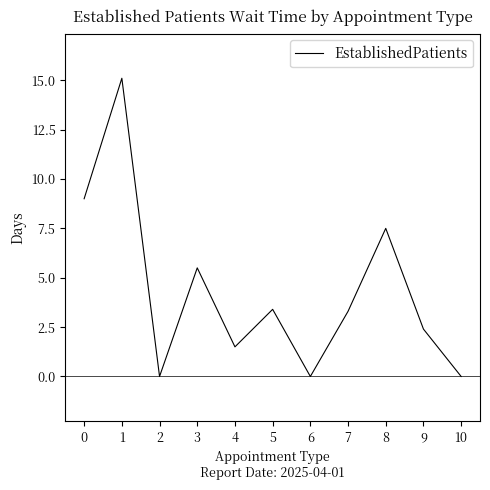

At which category does the chart reach its peak across all series?

1